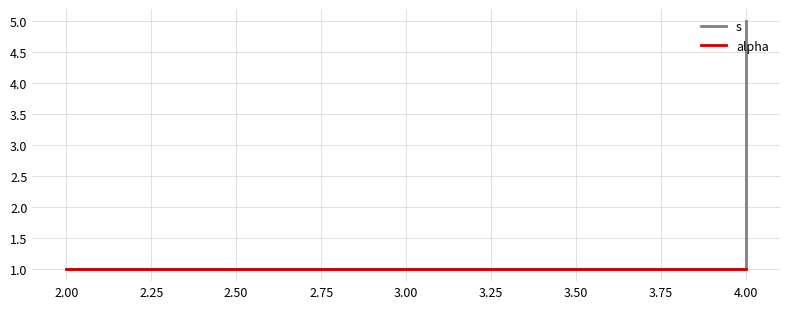

True or false: alpha has more than 1 interior local peaks.

False